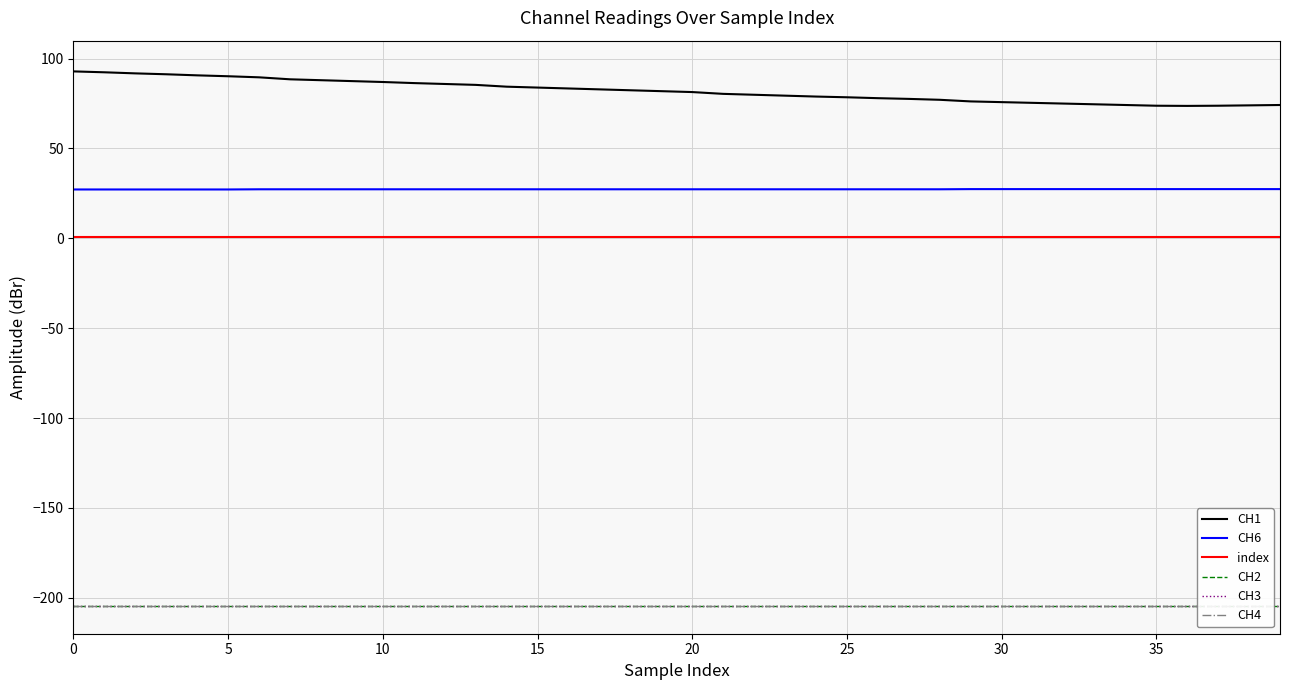

Between 9 and 13, which series saw the biggest shift?

CH1